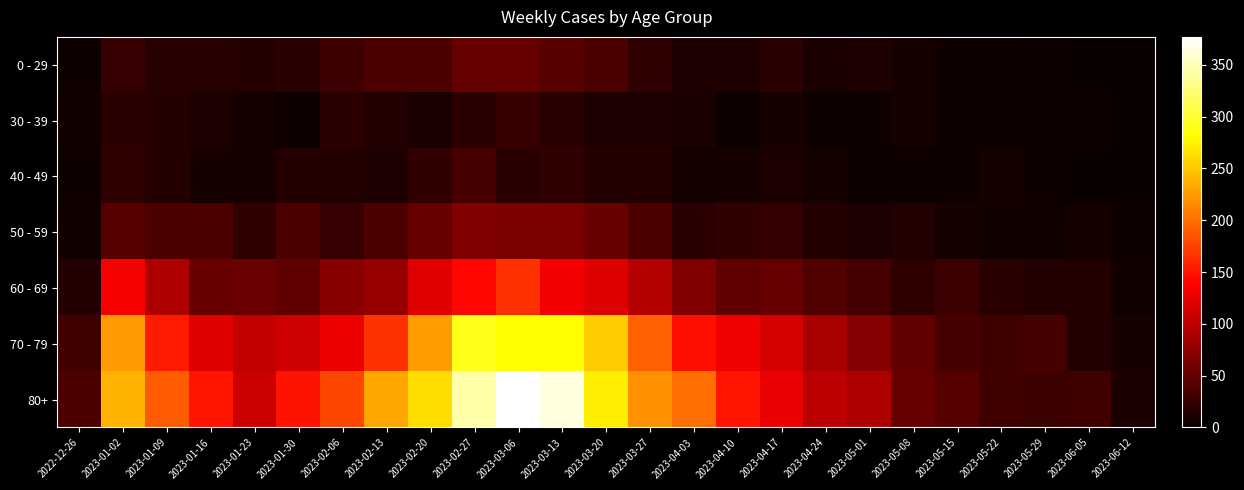

How many data points does each series have?

25